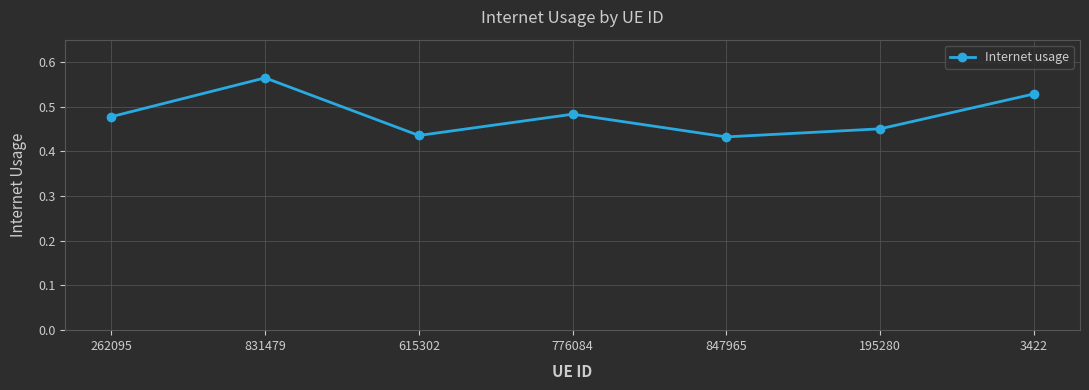

What is the sum of all values?

3.4